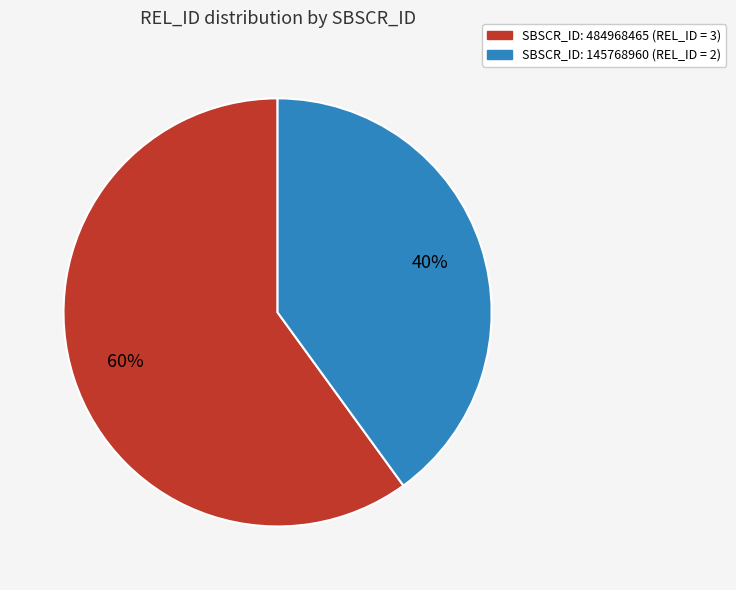

Is there a majority slice in this chart?

Yes